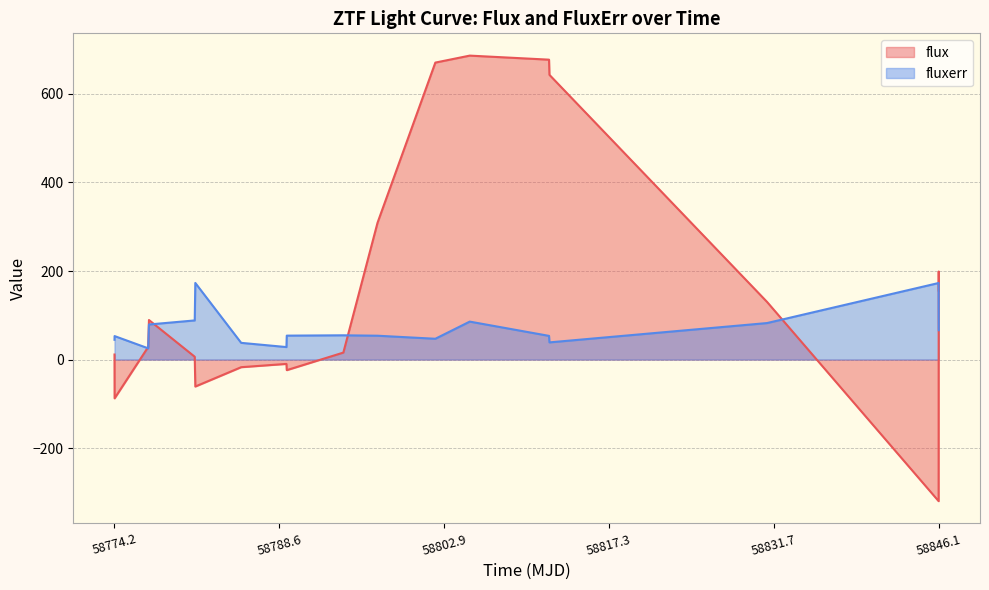

Rank the series by their maximum value, from highest to lowest.

flux, fluxerr